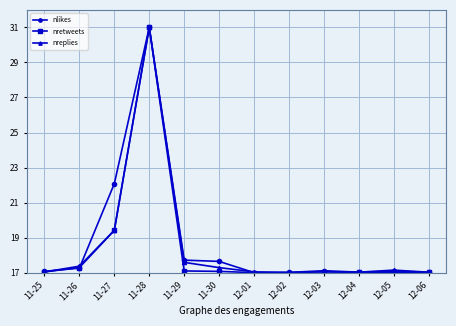

What is the lowest value of the nretweets series?

17.0